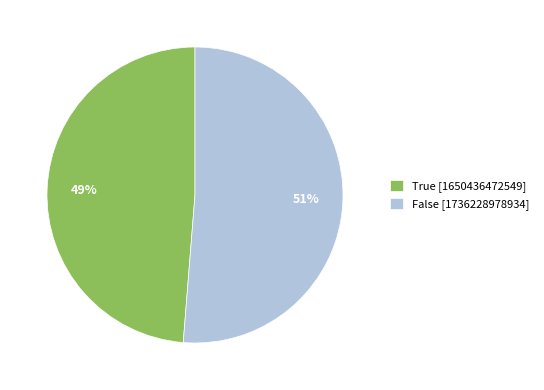

Rank the categories by value from highest to lowest.

False [1736228978934], True [1650436472549]